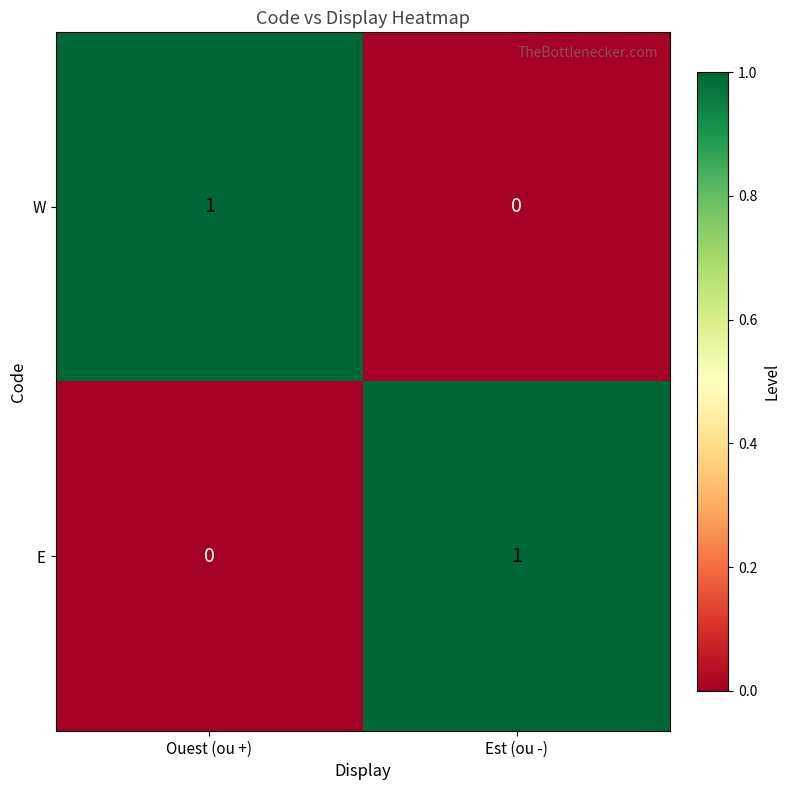

How many data points does each series have?

2